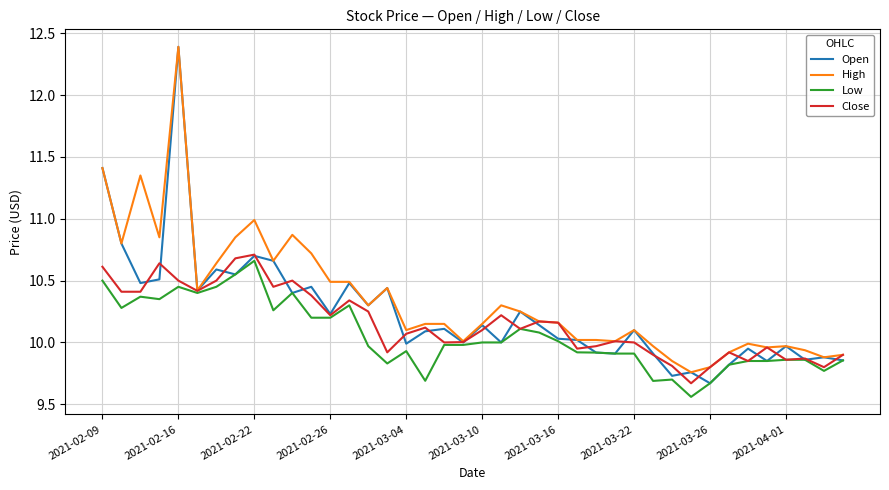

Which series has the widest spread of values?

Open